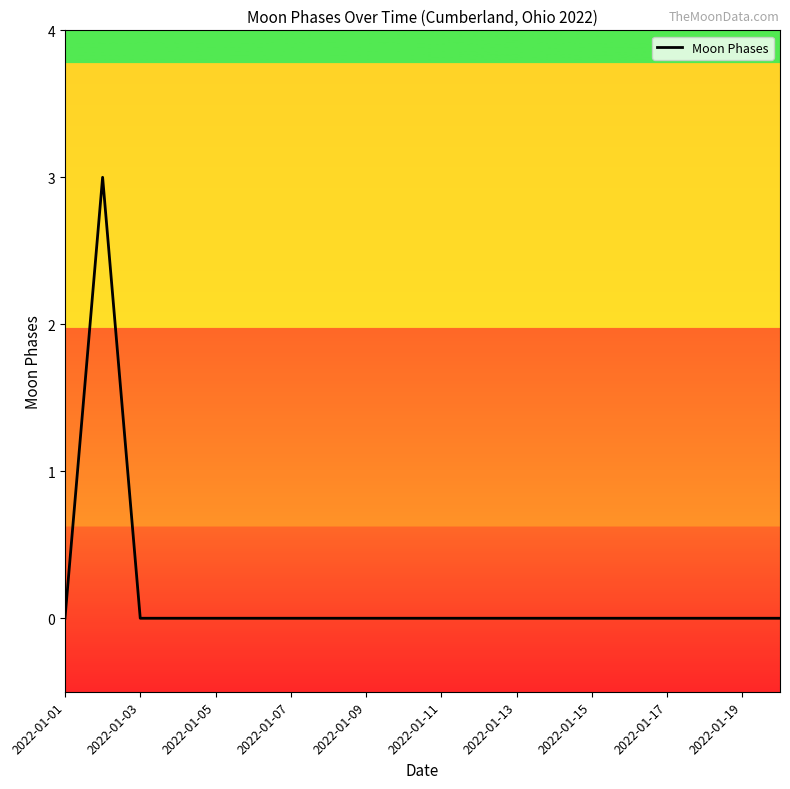

Does the chart display data point markers on the line(s)?

No